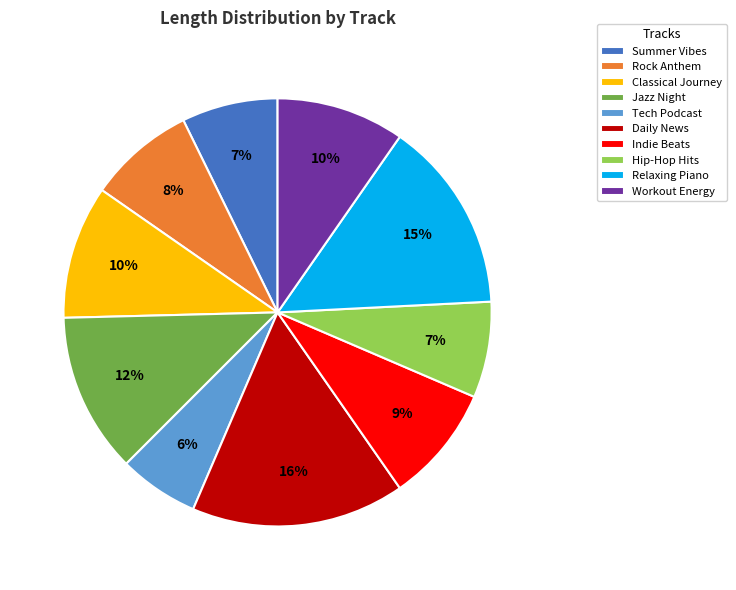

Is the sum of Tech Podcast and Summer Vibes greater than half?

No